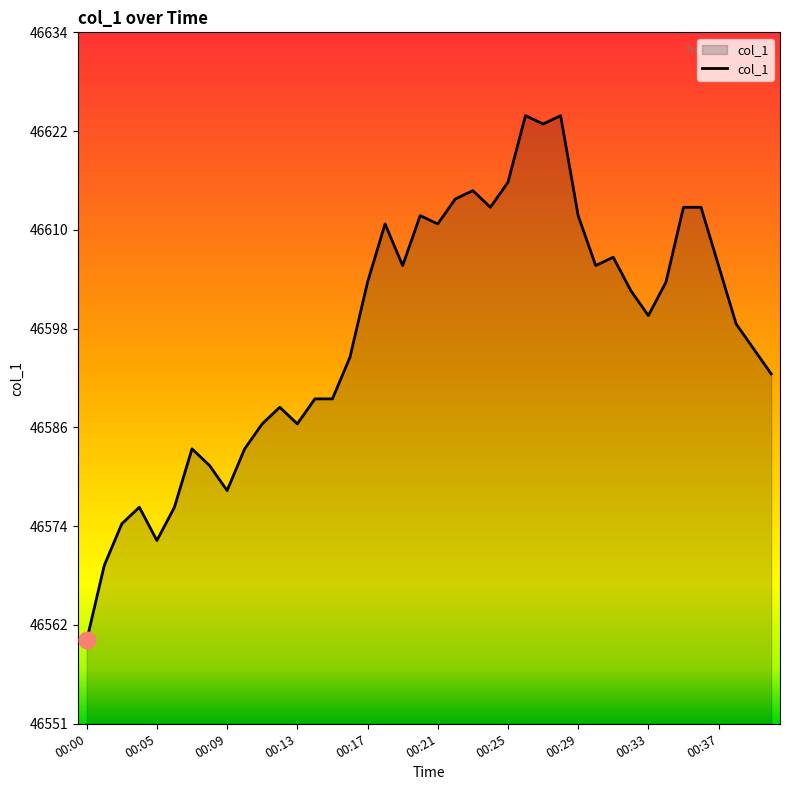

Where is the data nearest to the value 46592?

39